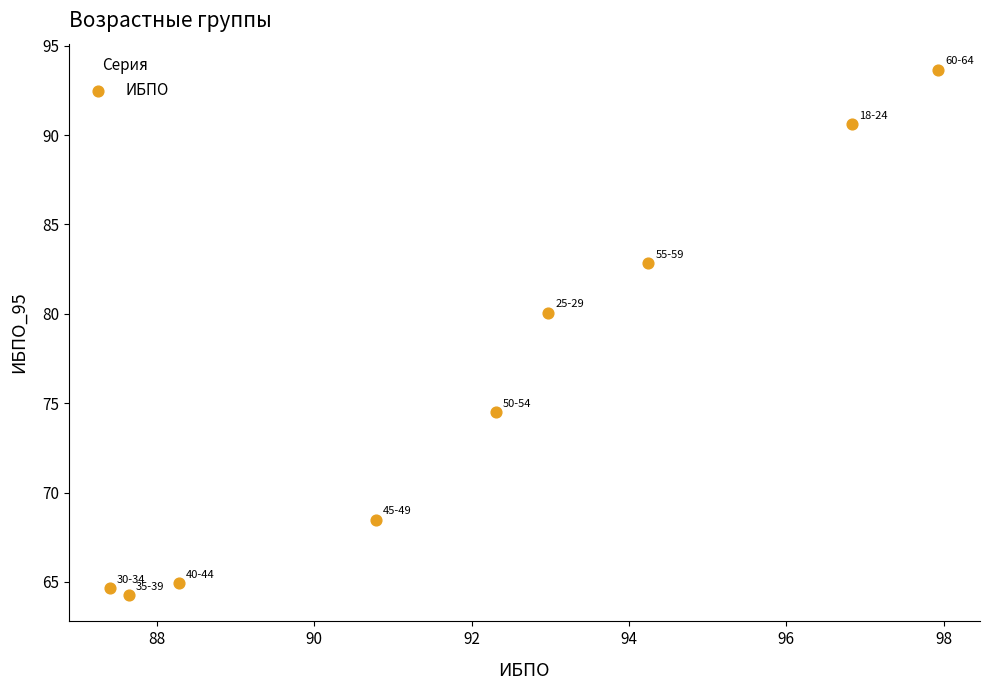

What Y value in the scatter plot is closest to 78?

80.0